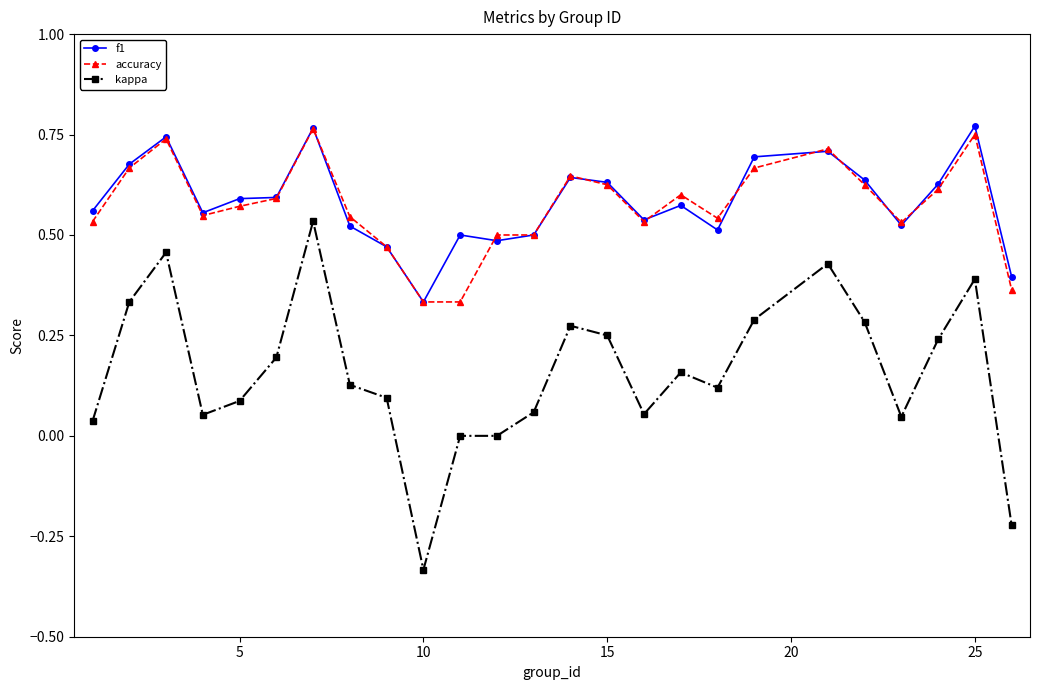

What are all the series names shown in the legend?

f1, accuracy, kappa